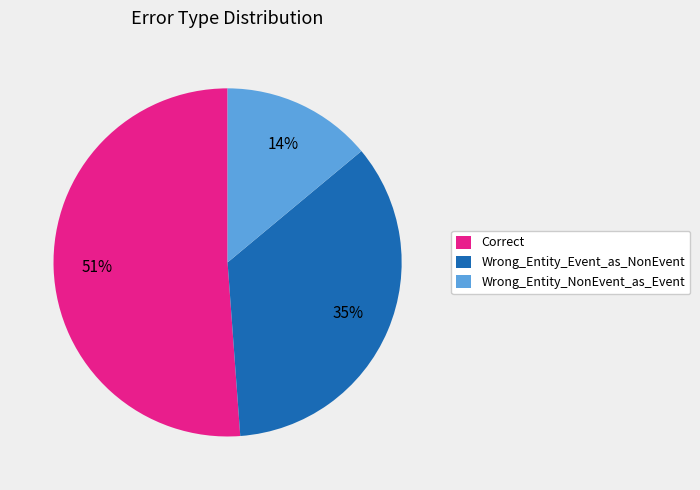

Which category accounts for the majority?

Correct